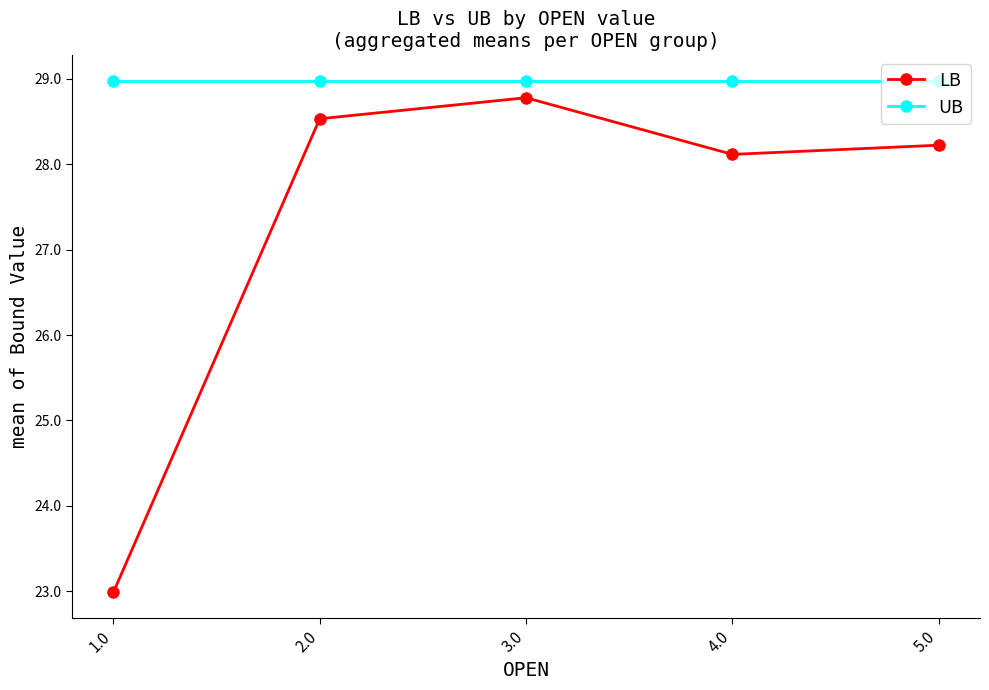

Rank the series at 5.0 from lowest to highest value.

LB, UB